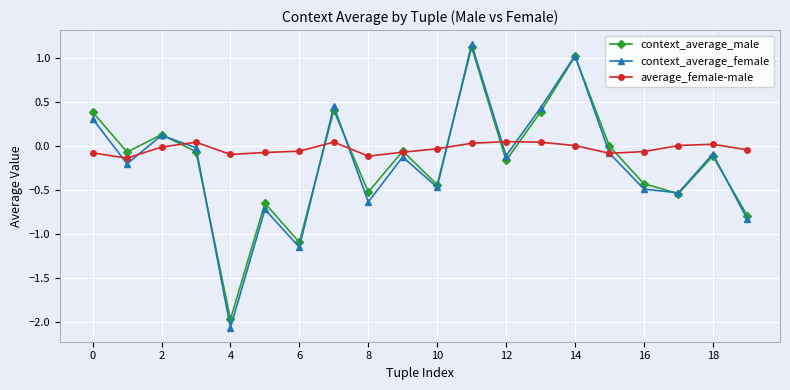

After their last crossing, which series has the higher values: context_average_male or context_average_female?

context_average_male